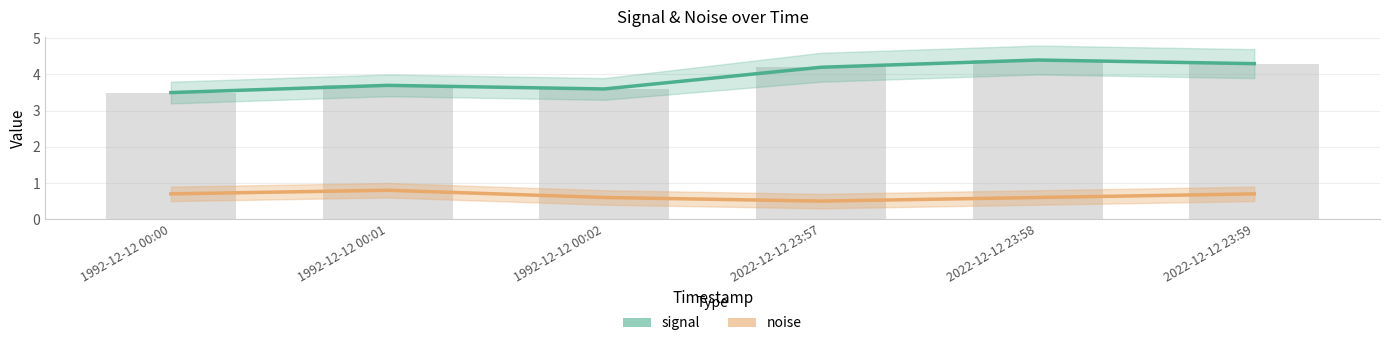

The value of signal at 1992-12-12 00:02 is 3.6. True or false?

True